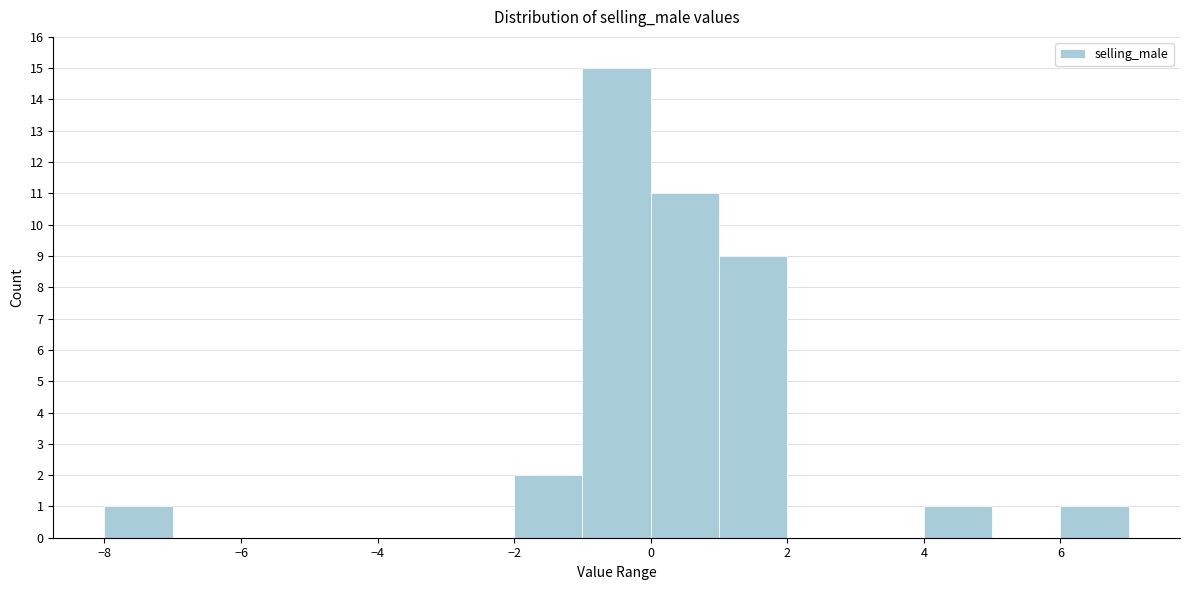

Reading left to right, transcribe this chart: for each bar, give the range it covers on the x-axis and its height. The values are not printed on the chart, so give them approximately, as read against the axis.

-8 to -7: 1
-7 to -6: 0
-6 to -5: 0
-5 to -4: 0
-4 to -3: 0
-3 to -2: 0
-2 to -1: 2
-1 to 0: 15
0 to 1: 11
1 to 2: 9
2 to 3: 0
3 to 4: 0
4 to 5: 1
5 to 6: 0
6 to 7: 1